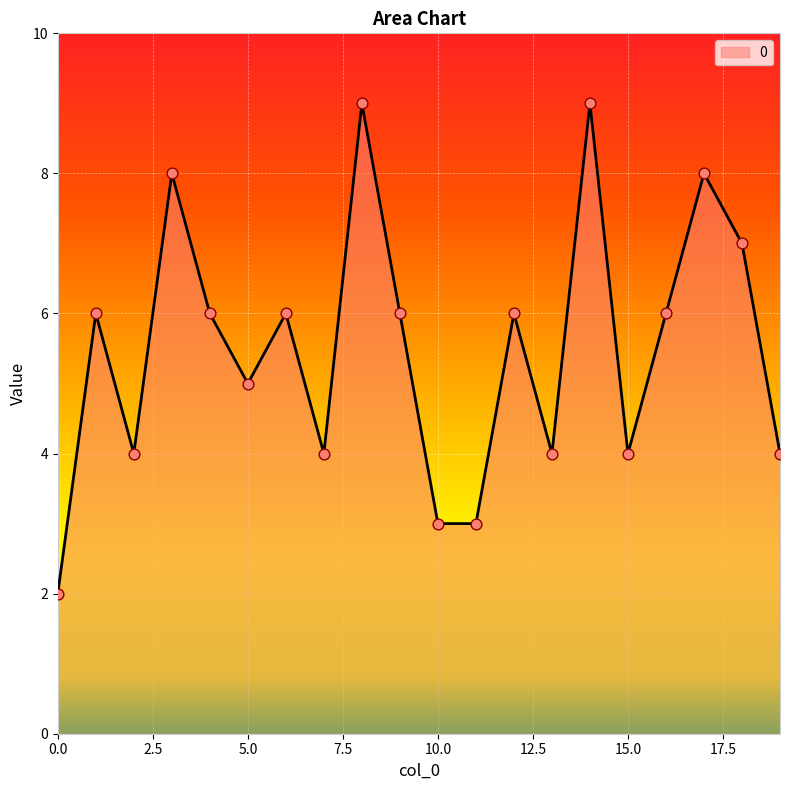

What is the maximum value shown in the chart?

9